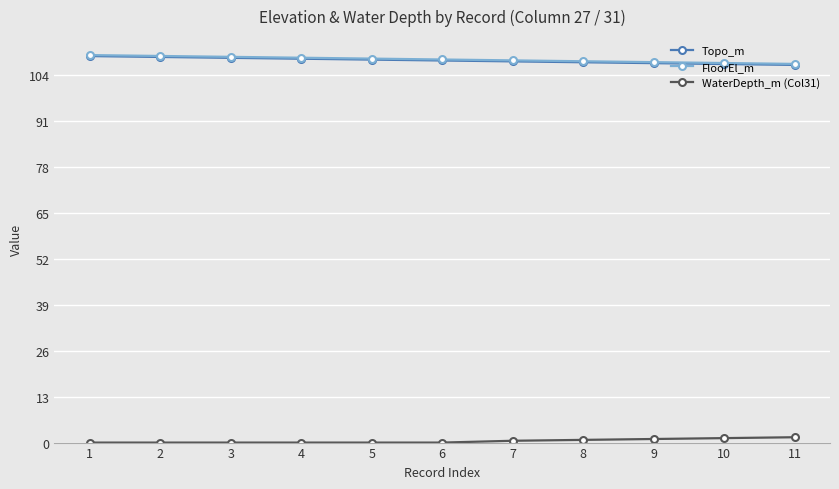

Does the chart have visible grid lines?

Yes